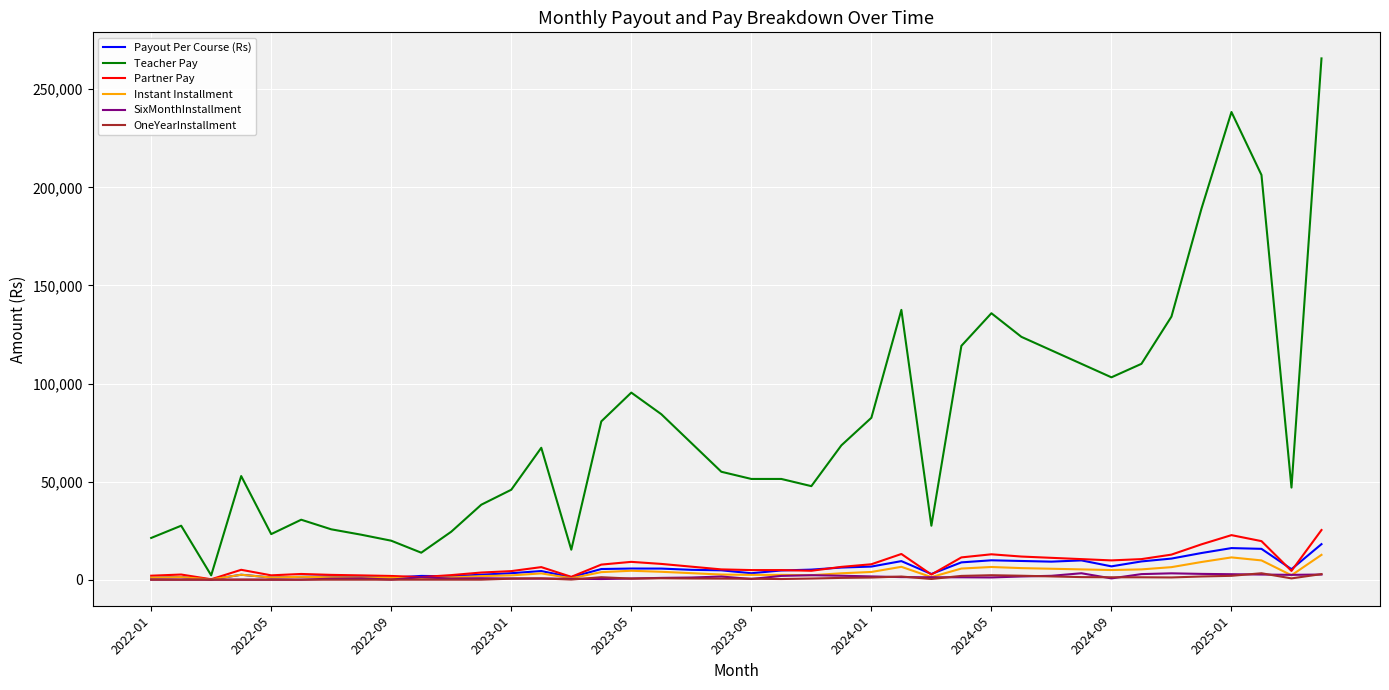

Which series has the widest spread of values?

Teacher Pay